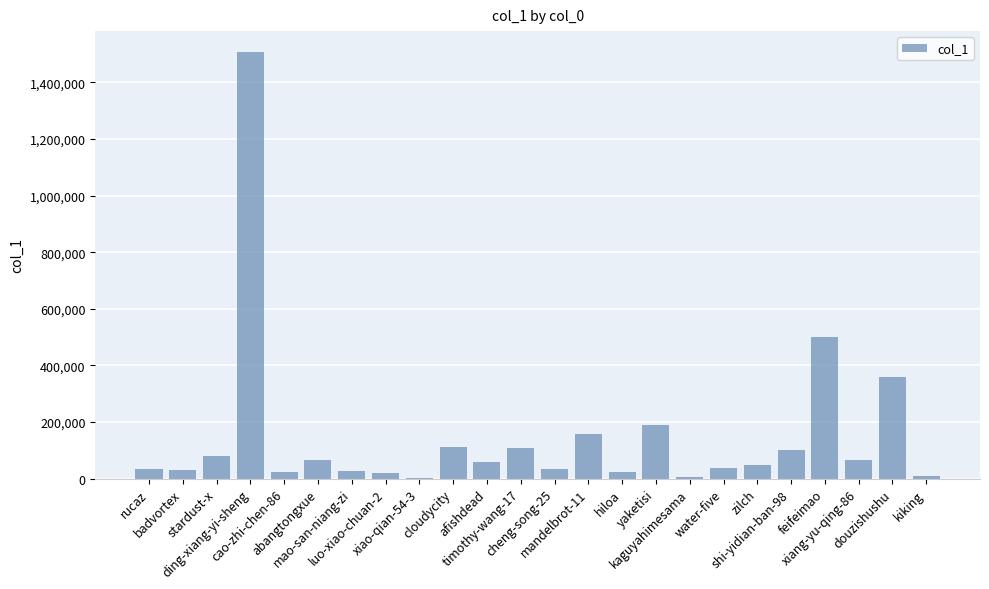

What is the maximum value shown in the chart?

1505614